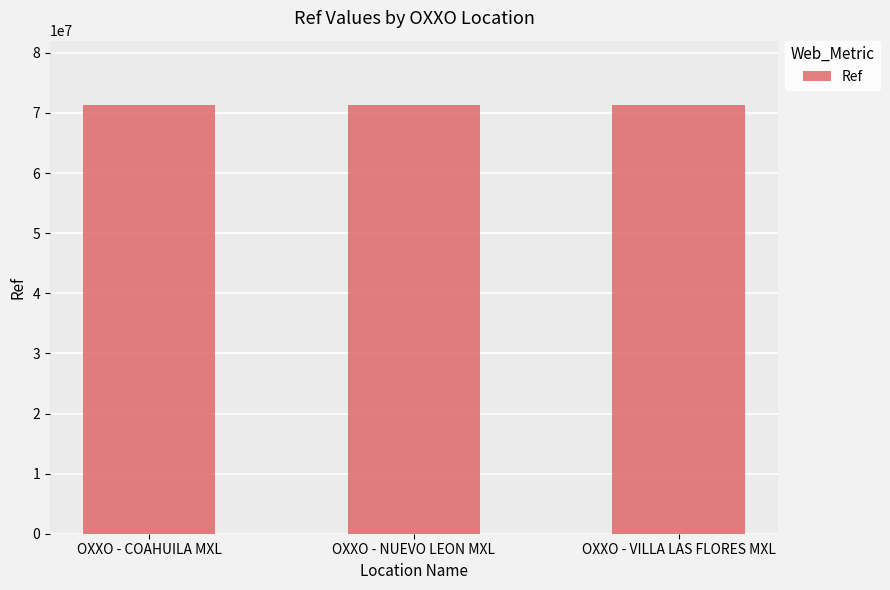

What is the label of the 3rd bar from the right?

OXXO - COAHUILA MXL